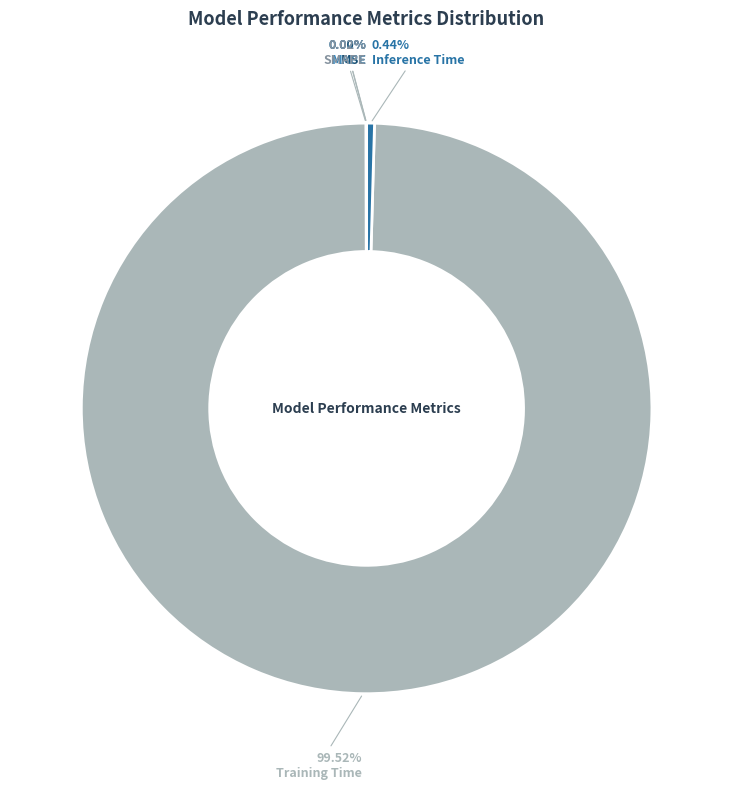

Which slice is the largest?

Training Time